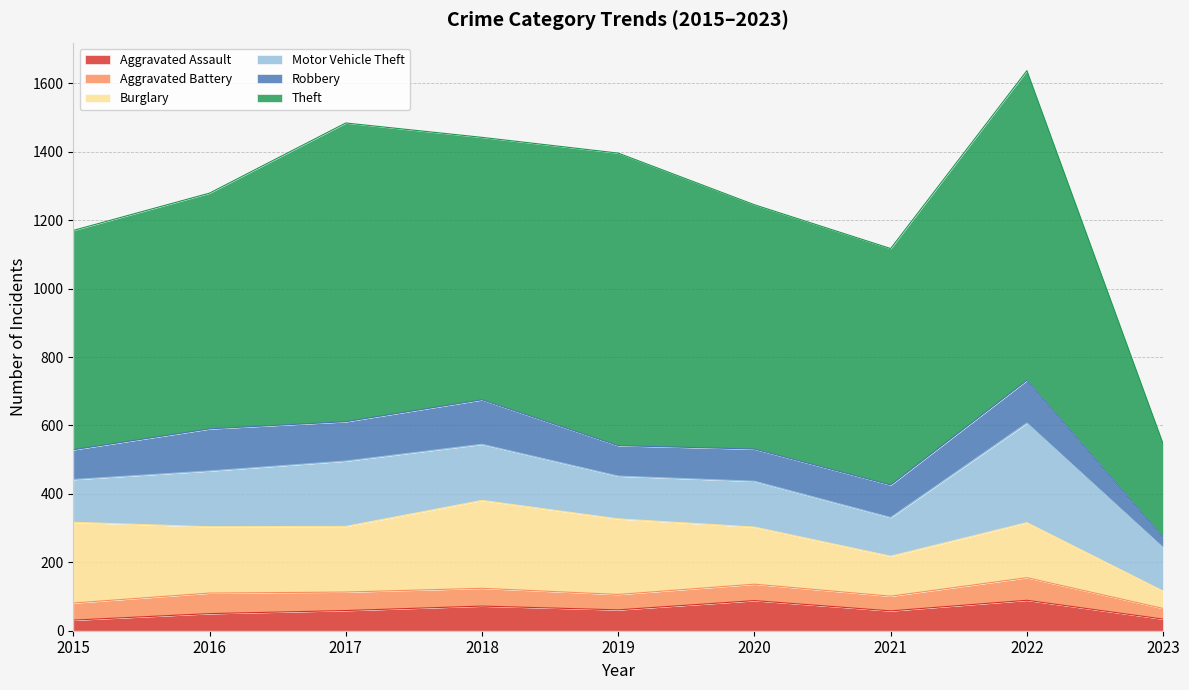

What is the difference between the maximum and minimum values in the Theft series?

632